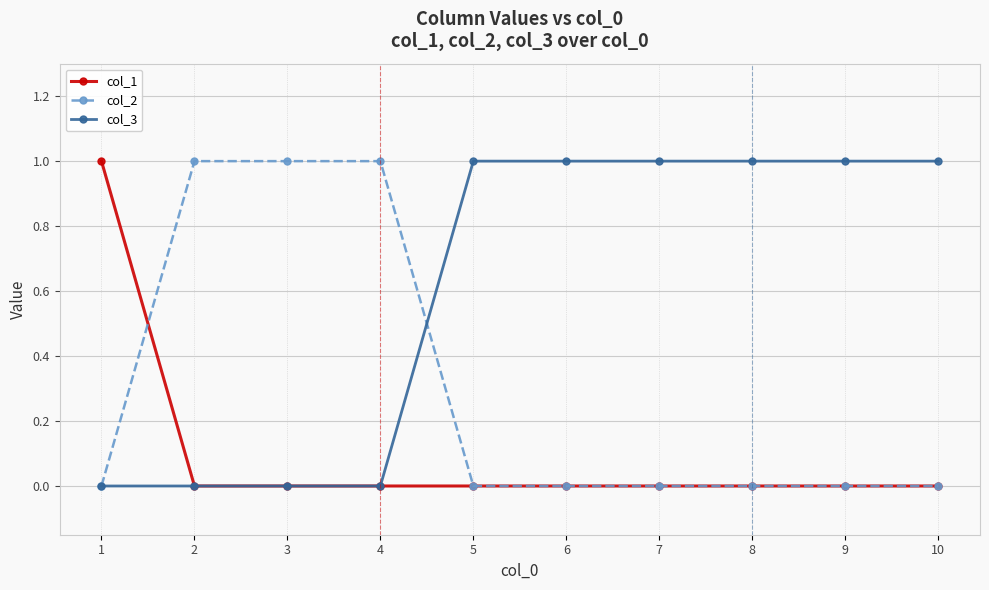

What is the value of the col_3 point at the 9th from the left?

1